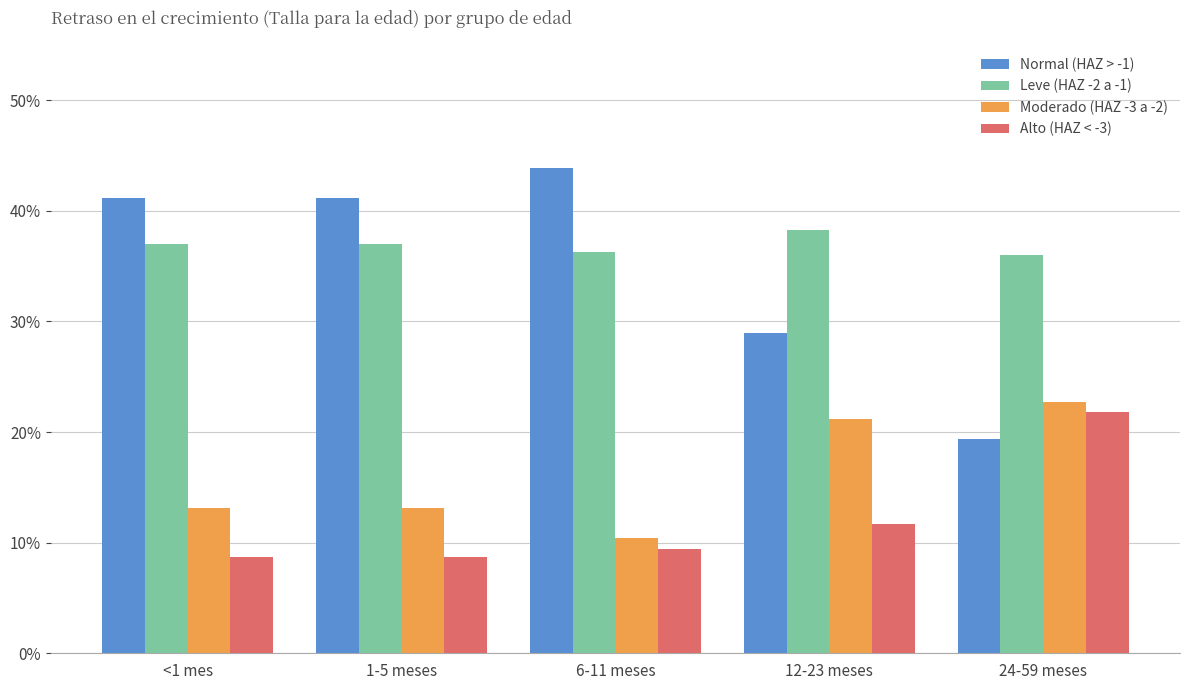

At which label does Leve (HAZ -2 a -1) reach its minimum?

24-59 meses